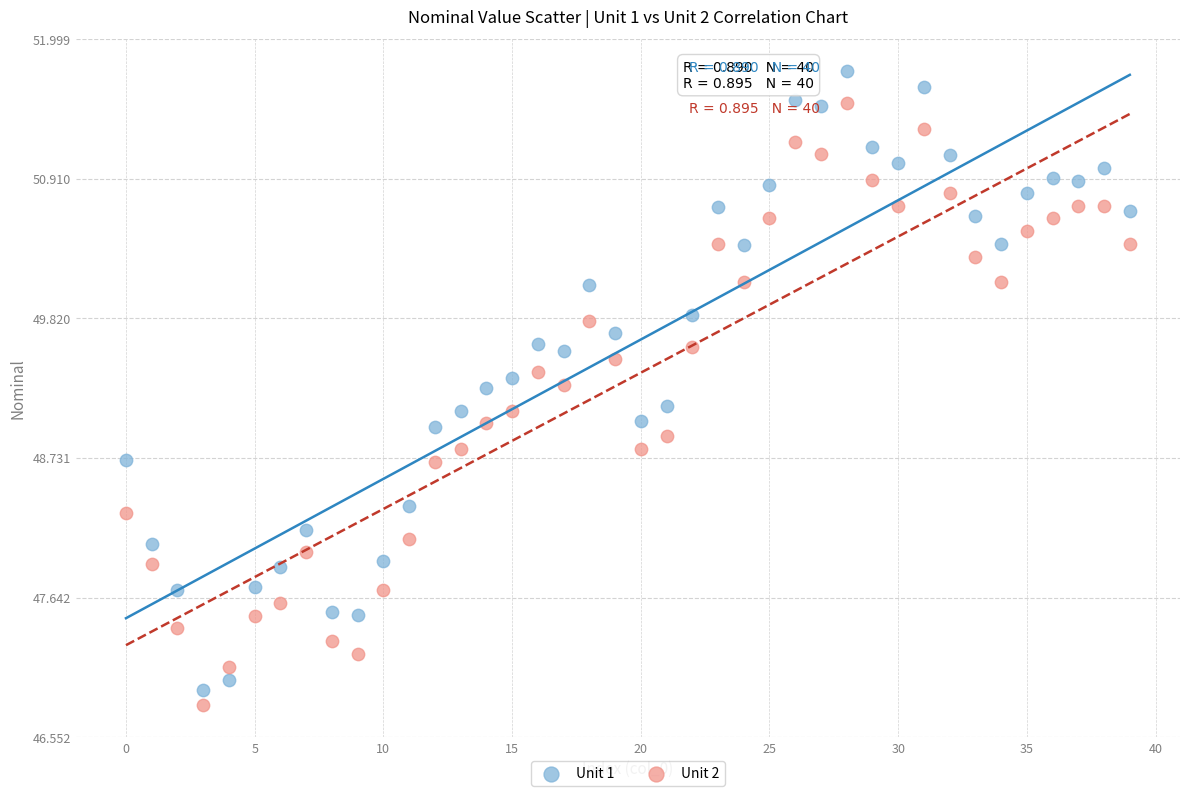

Across all data points, what is the range of Y values (max minus min)?

5.0